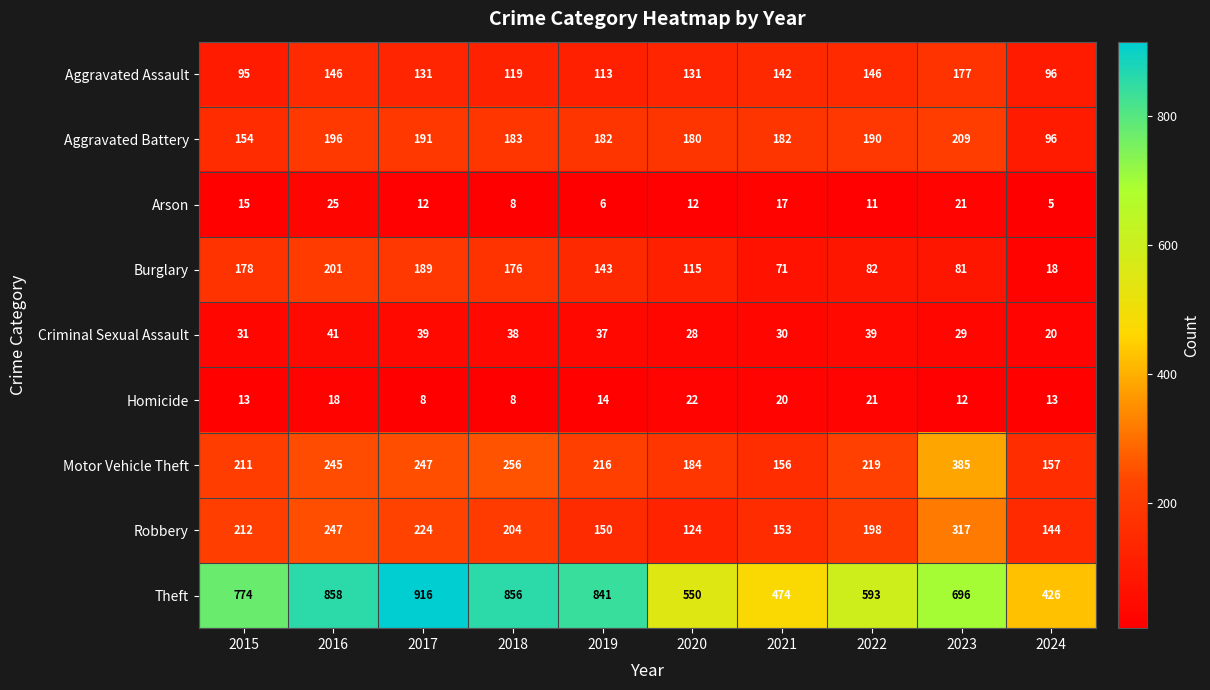

List the series in order of their peak value, highest first.

Theft, Motor Vehicle Theft, Robbery, Aggravated Battery, Burglary, Aggravated Assault, Criminal Sexual Assault, Arson, Homicide